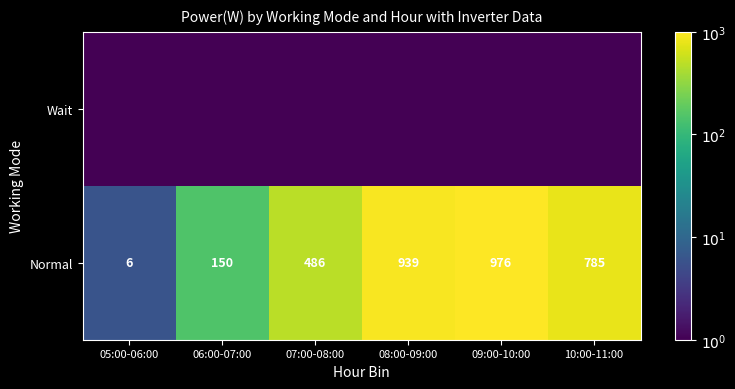

Count the number of data series in this chart.

2